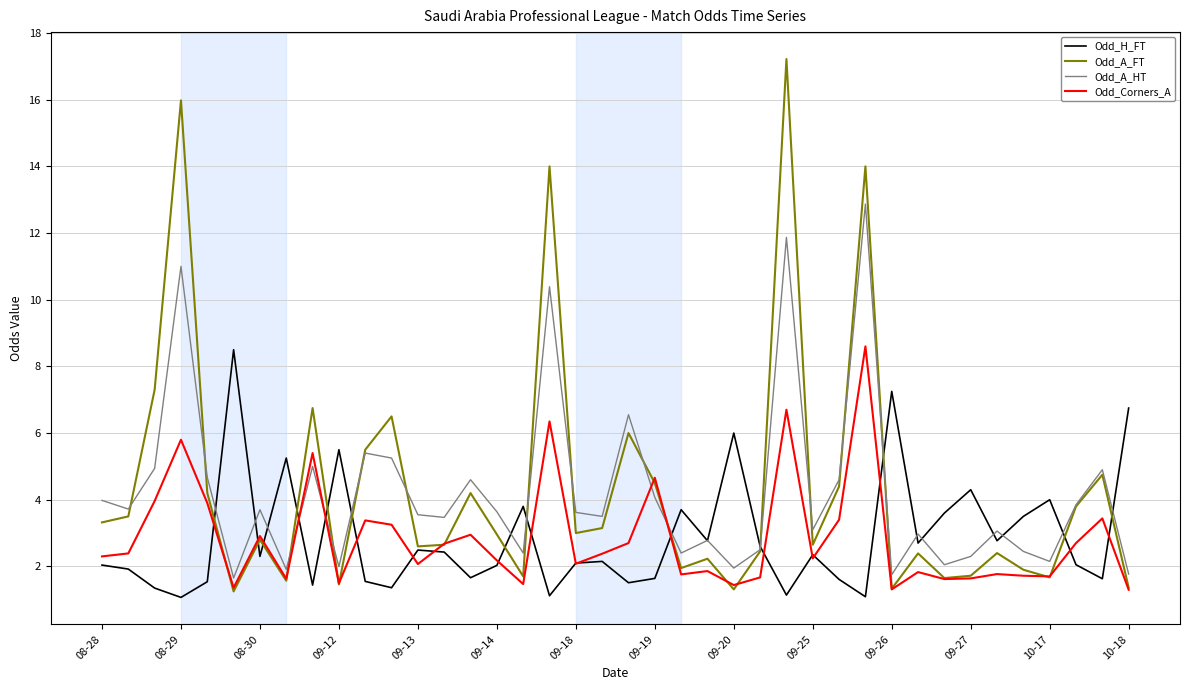

What are all the series names shown in the legend?

Odd_H_FT, Odd_A_FT, Odd_A_HT, Odd_Corners_A